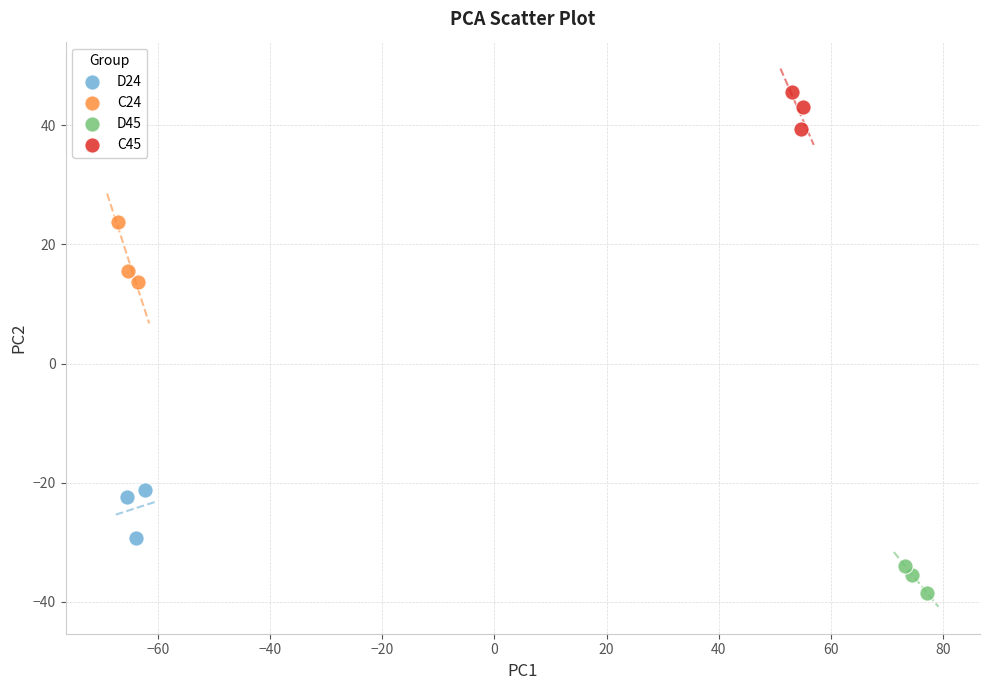

Which series contains the highest Y value?

C45